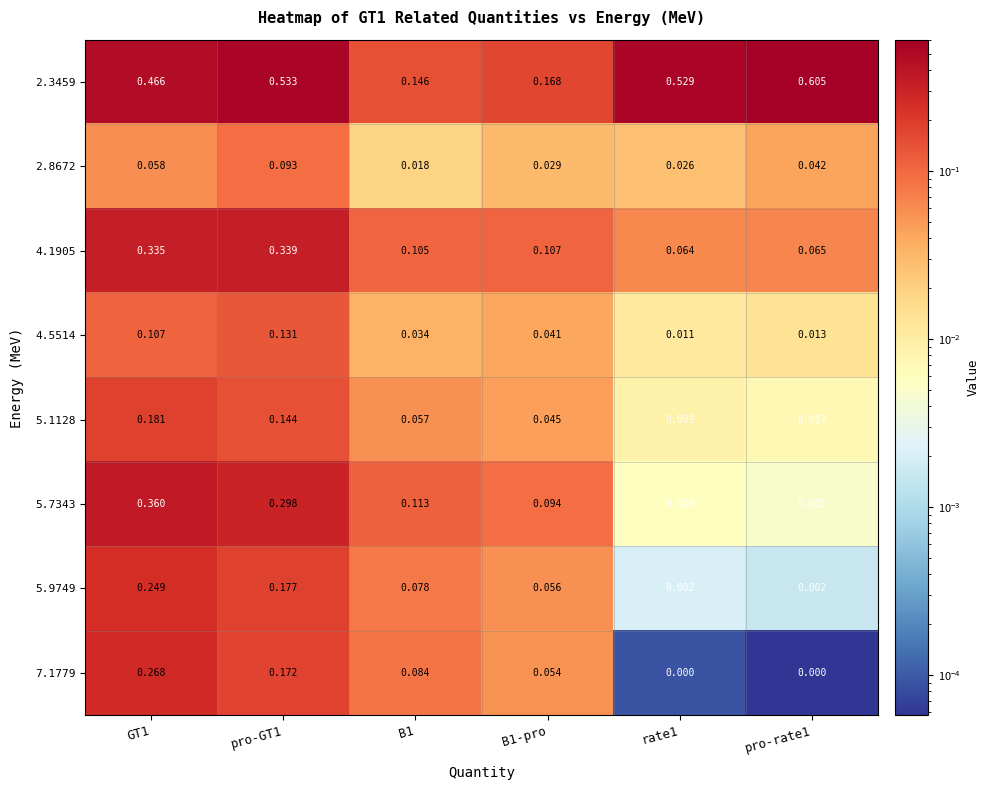

Is the value of 5.9749 at pro-rate1 greater than the value of 7.1779 at rate1?

Yes